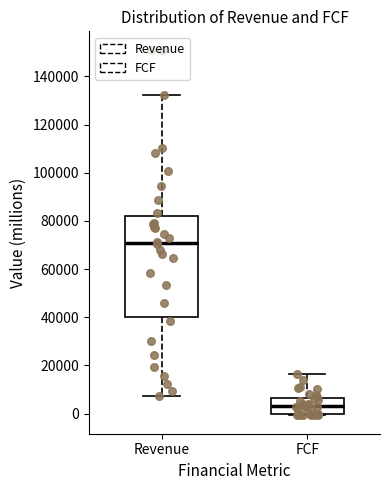

Comparing the boxes themselves (not the whiskers), which one is the tallest?

Revenue